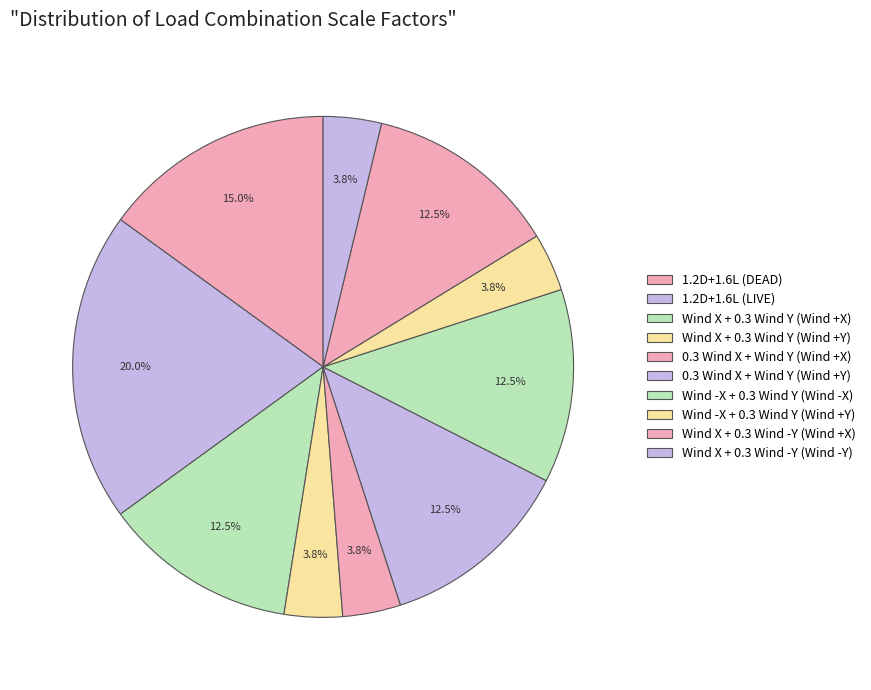

Which slice is the smallest?

Wind X + 0.3 Wind Y (Wind +Y)